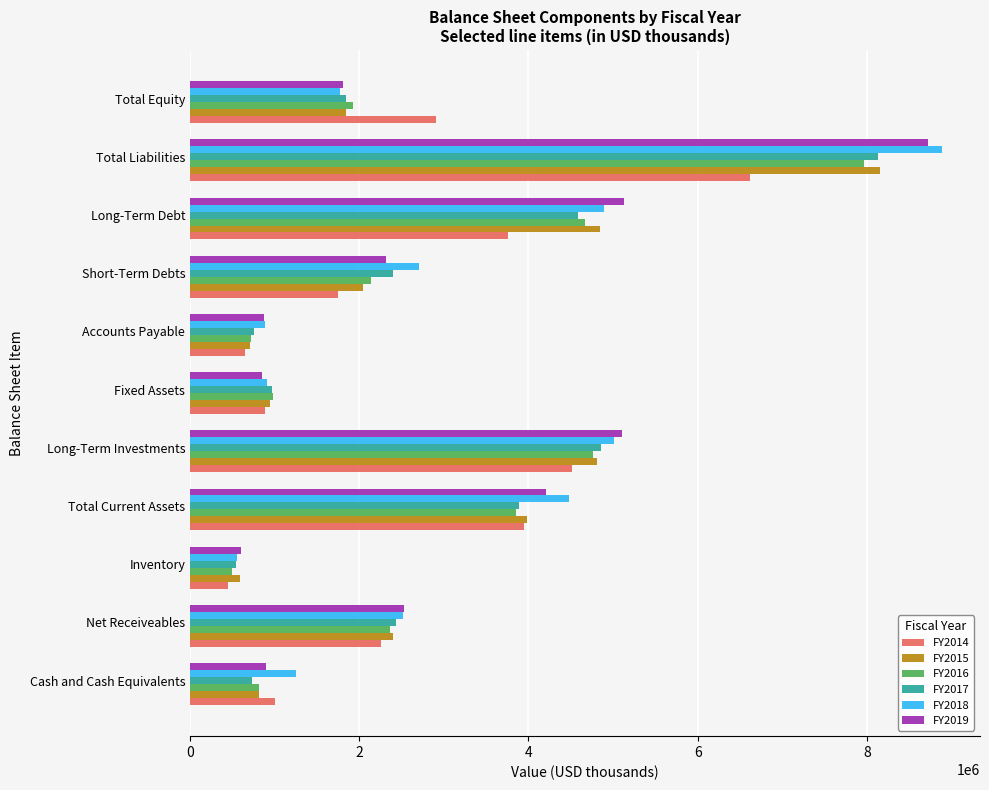

How many values in the FY2017 series are below 2400751?

5